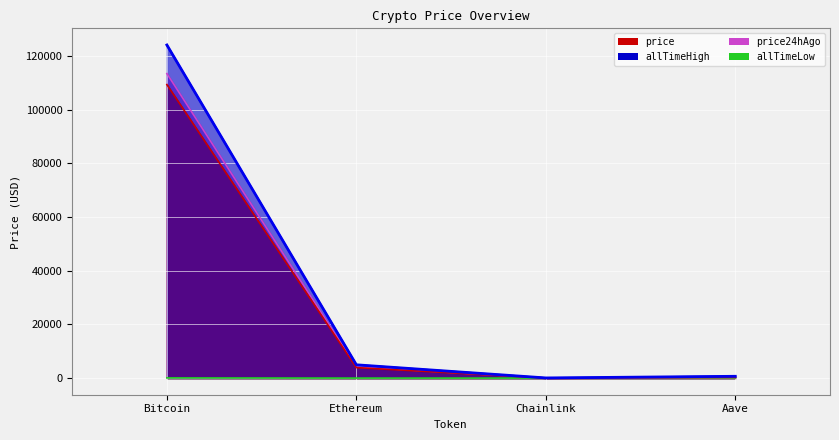

The price series shows 7.5 at Chainlink. True or false?

False